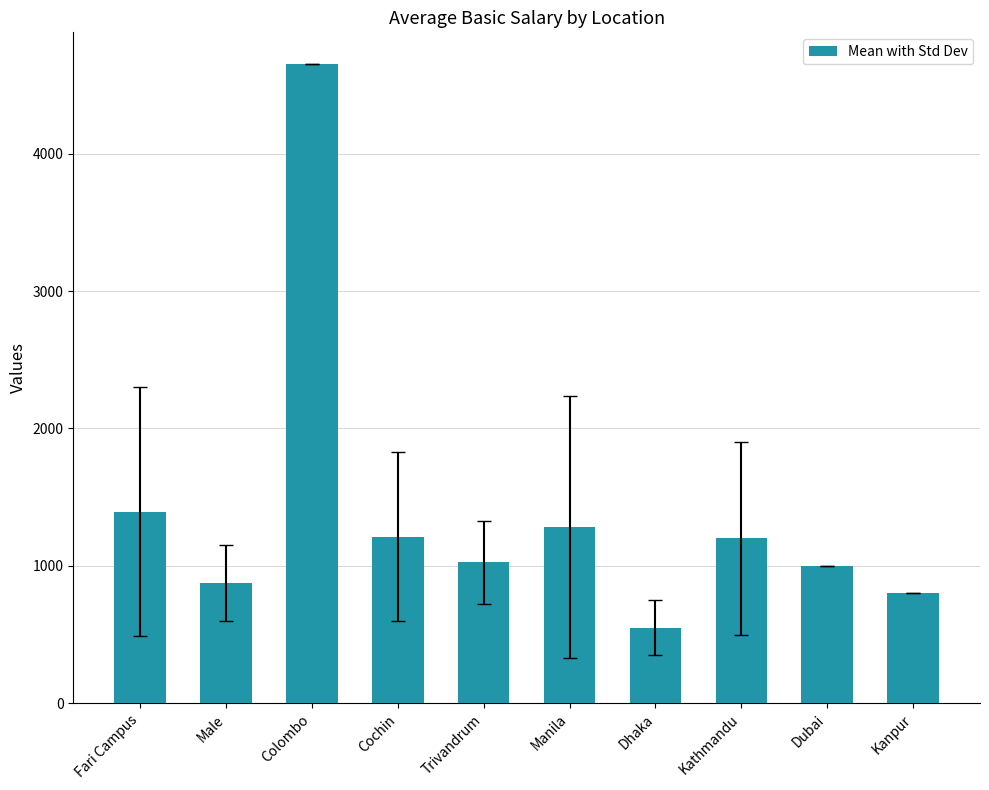

Does the chart contain any negative values?

No